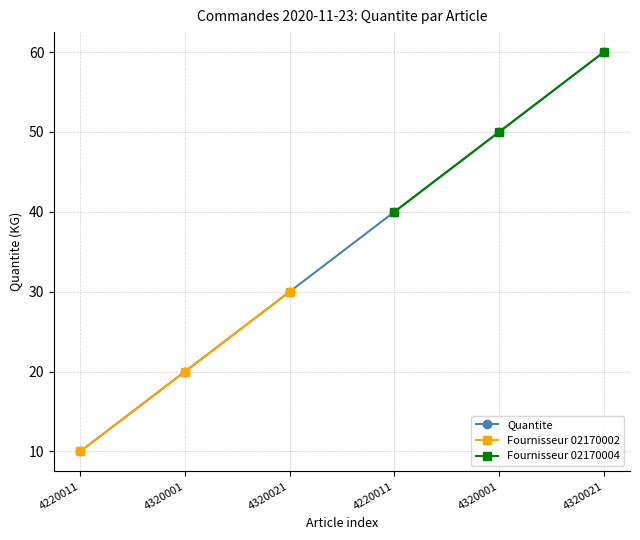

The chart shows a value of 16 at 4320021. True or false?

False